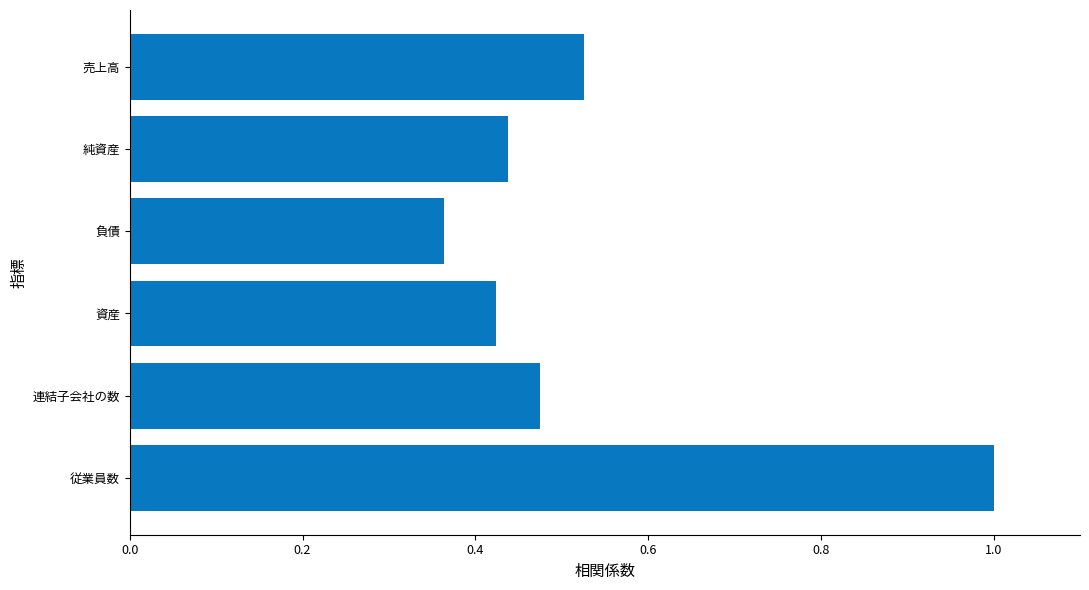

Which label corresponds to the largest value in the chart?

従業員数